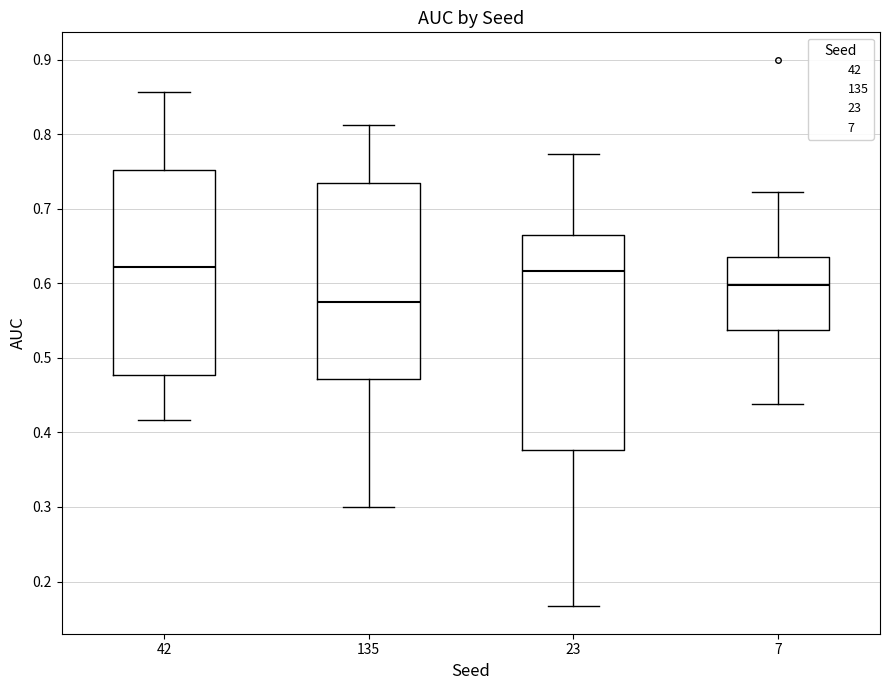

Where is the upper edge of the box at x = 42 on the y-axis? The values are not printed on the chart, so give them approximately, as read against the axis.

0.75